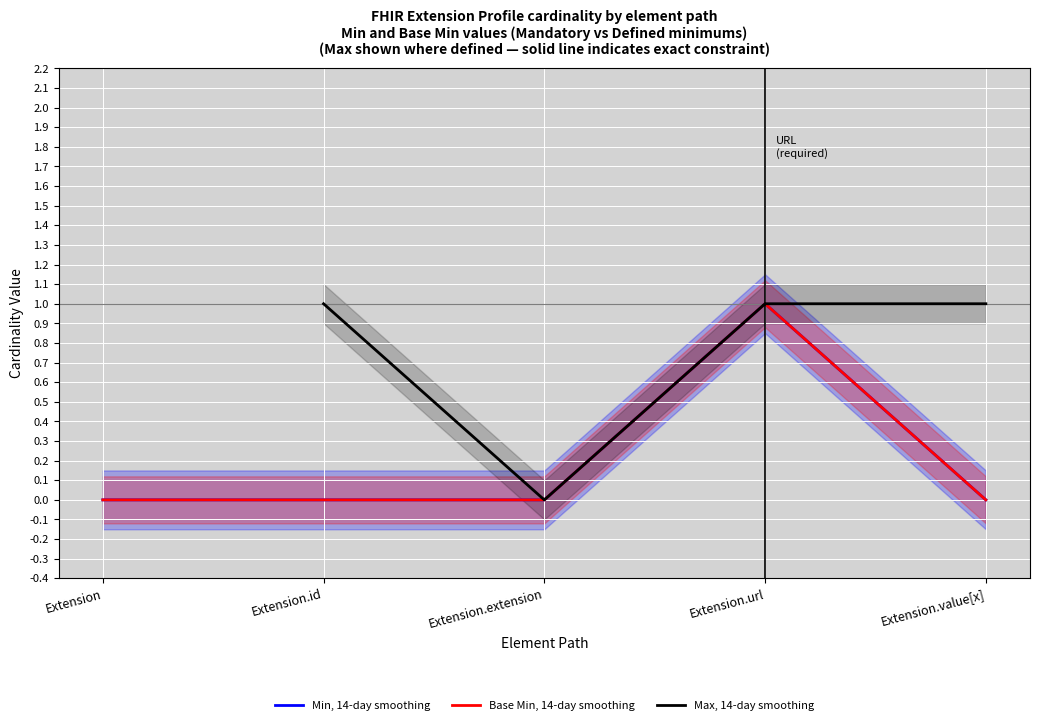

Where is Base Min, 14-day smoothing nearest to the value 0?

Extension